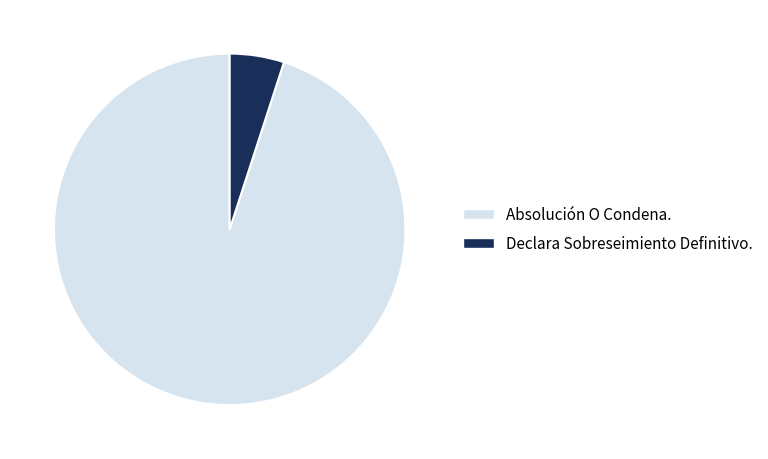

True or false: Absolución O Condena. accounts for 99% of the total.

False